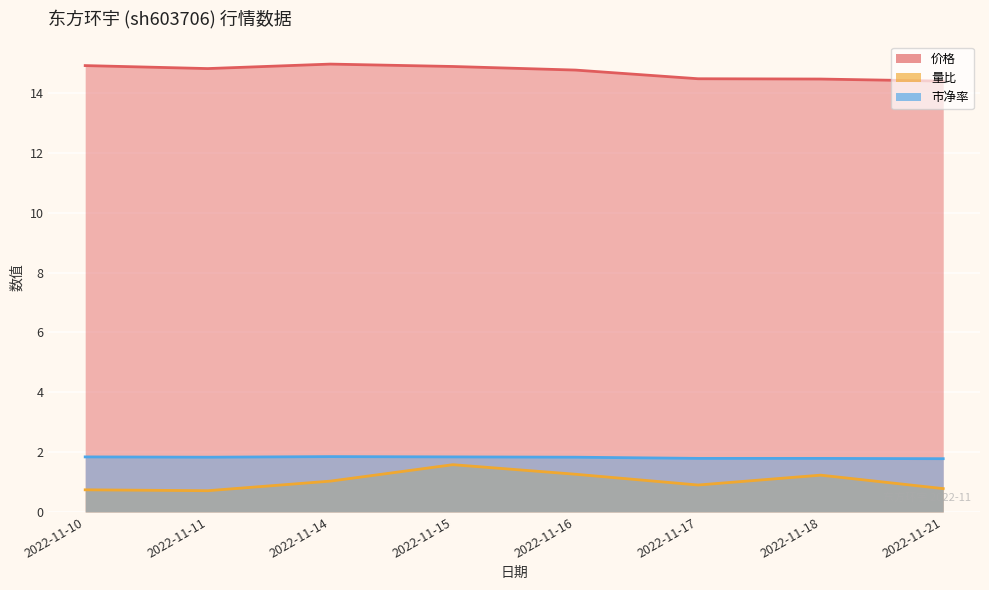

What is the total value across all series at 2022-11-16?

17.9